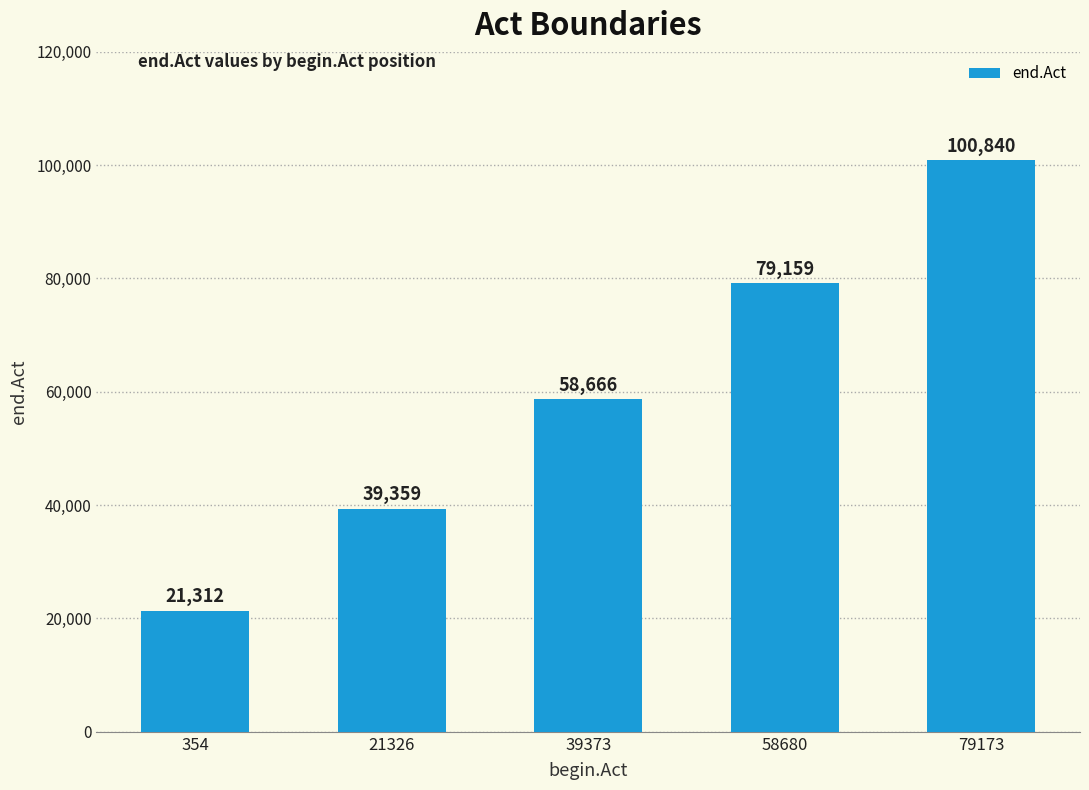

True or false: the data shows 39359 at 21326.

True